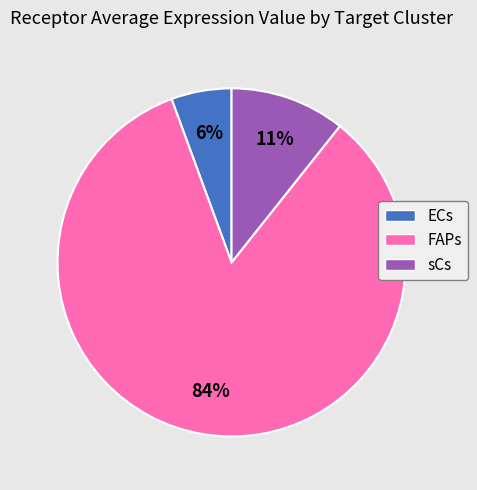

Which slice is the smallest?

ECs